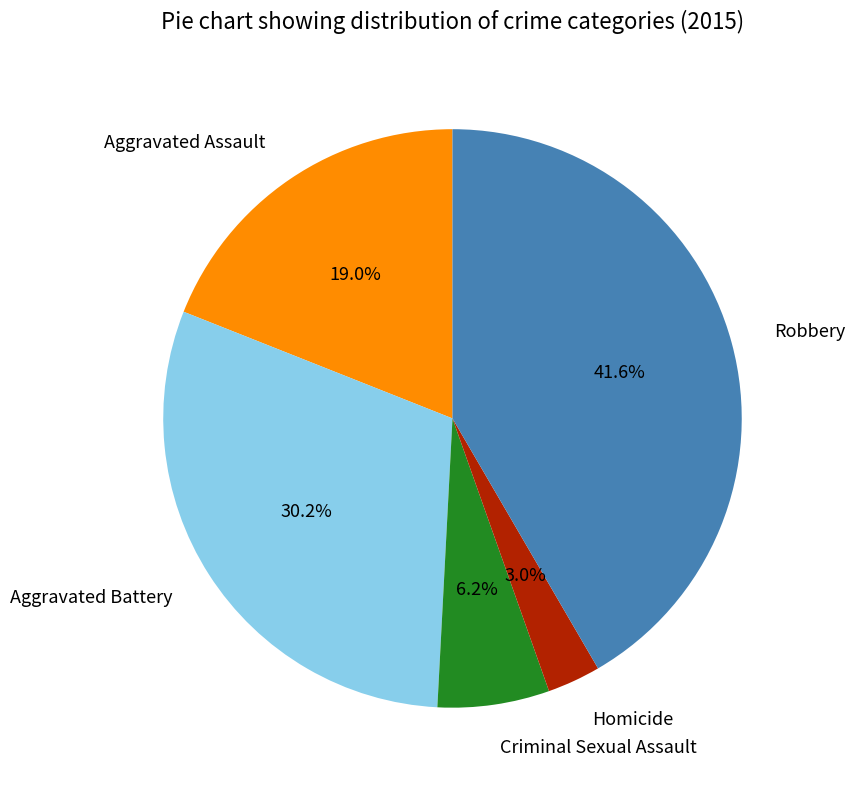

What is the largest slice in the pie chart?

Robbery